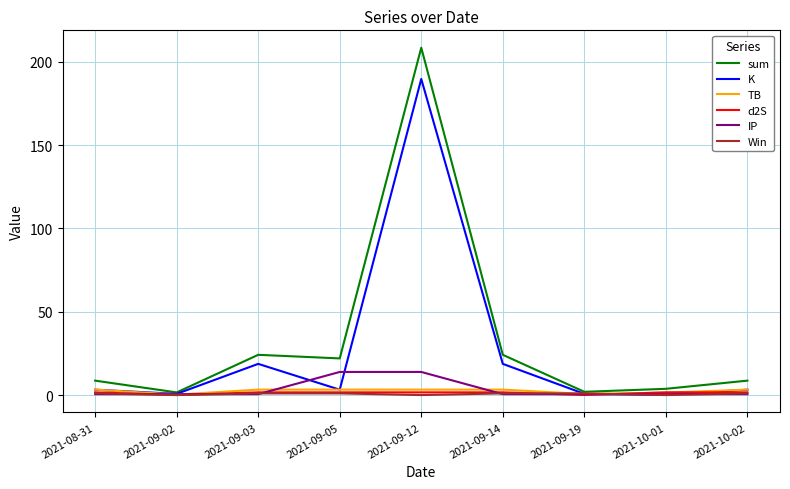

How many Win values are between 0 and 1?

9